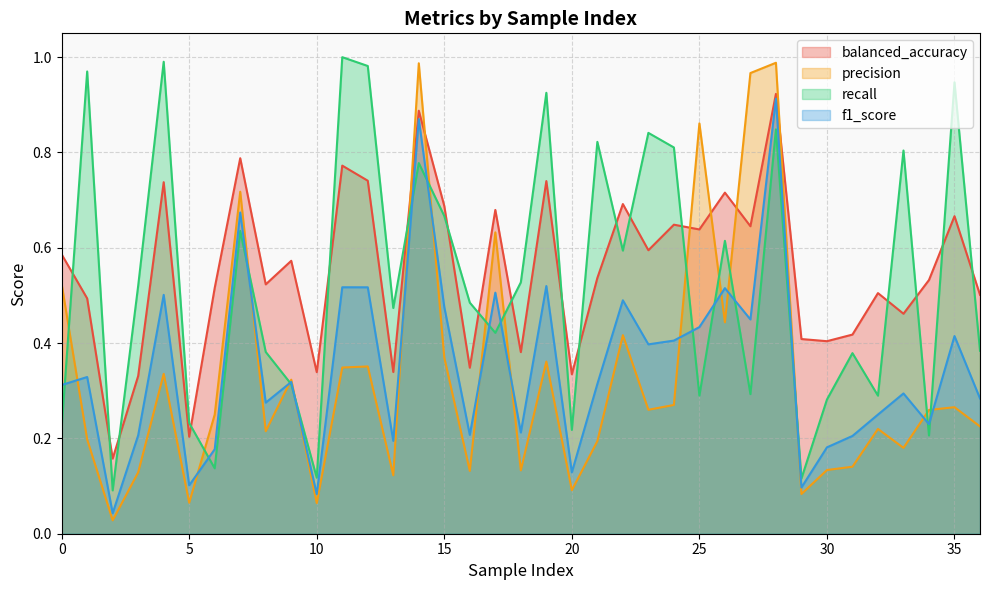

Does the chart display data point markers on the line(s)?

No